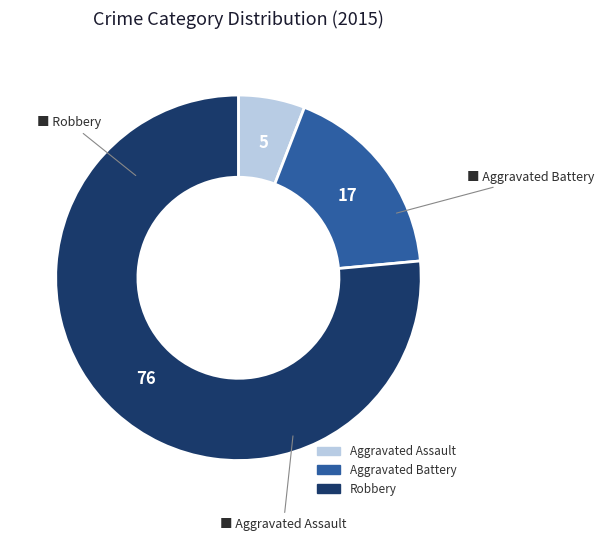

The Aggravated Battery slice represents 18% of the pie. True or false?

True